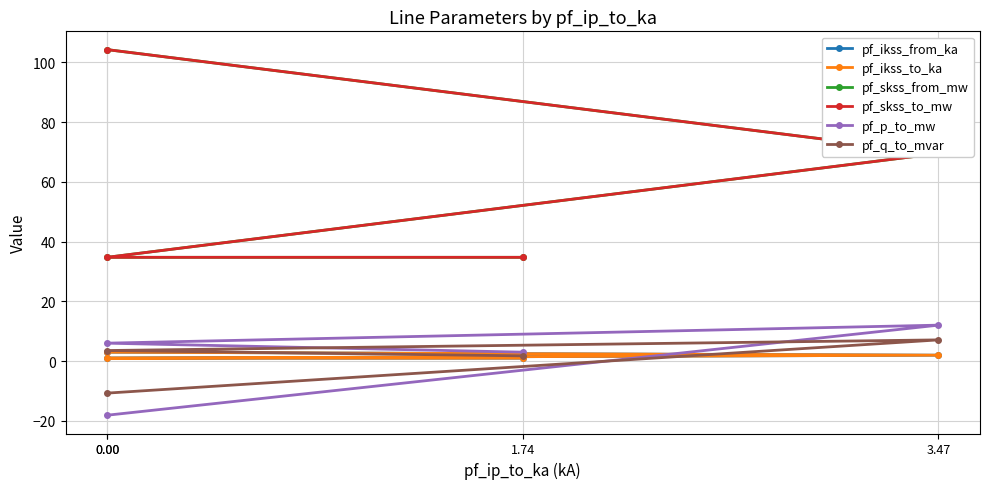

True or false: pf_skss_from_mw has a value of 104.2 at 0.00.

True